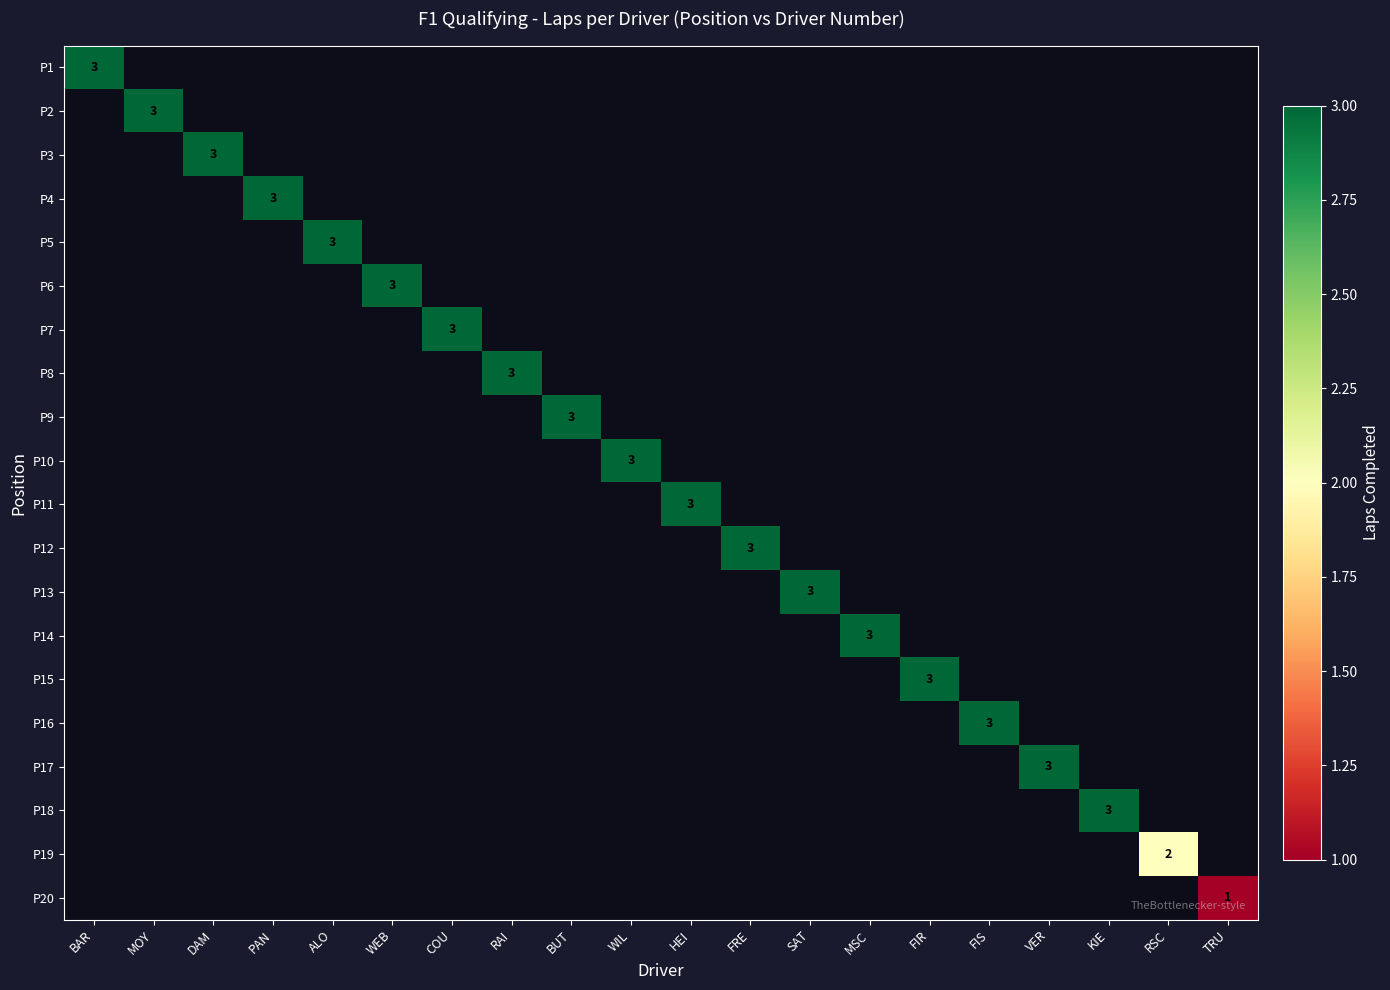

Count the number of categories in the chart.

20